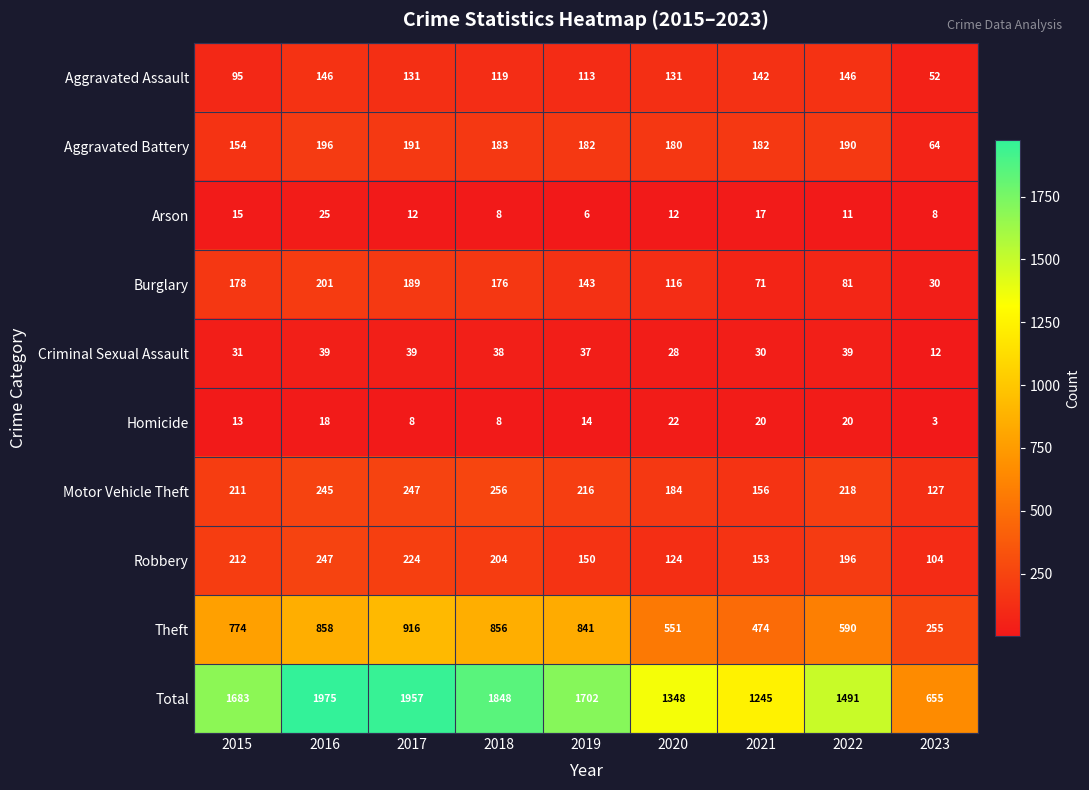

True or false: Motor Vehicle Theft has a value of 256 at 2018.

True